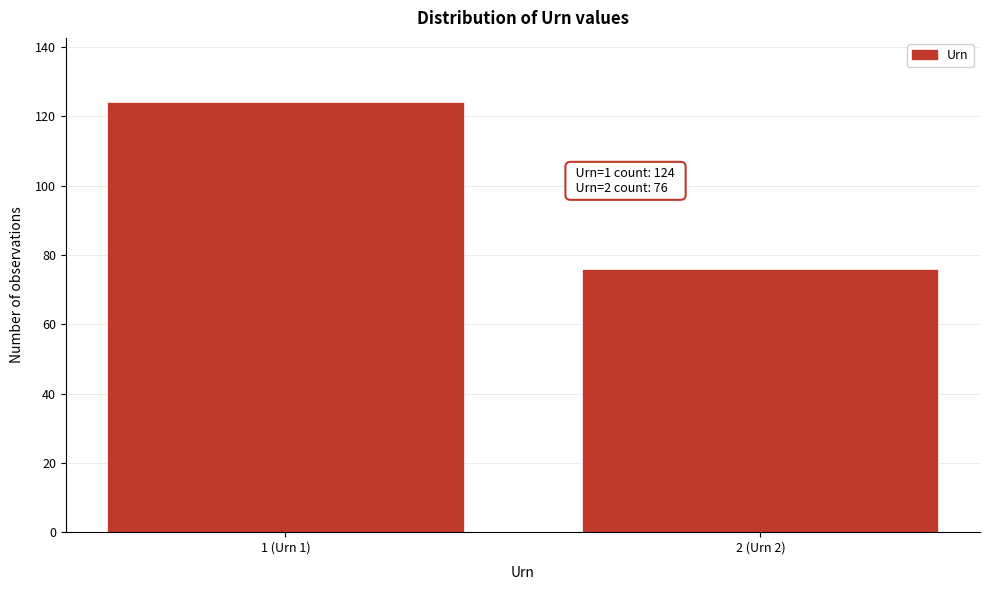

Reading left to right, list all the values displayed in this chart.

124	76